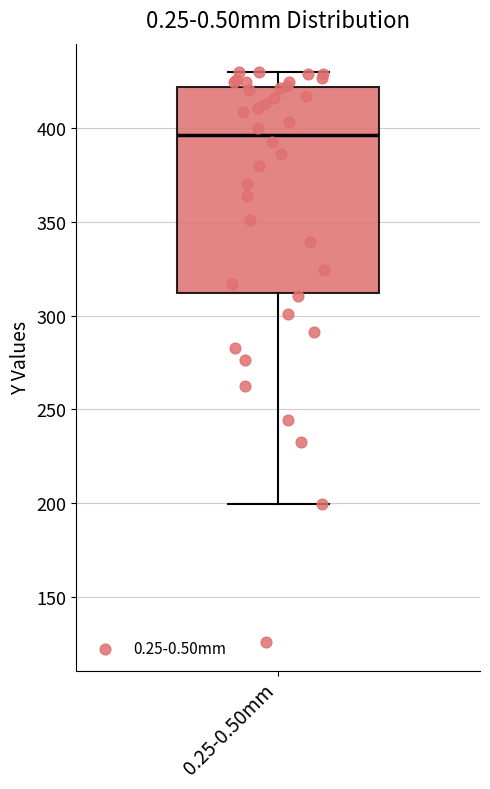

Transcribe this box plot: give where the median line is, the range the box spans, and where the two whiskers end, as read against the y-axis. The values are not printed on the chart, so give them approximately, as read against the axis.

median 395, box 310 to 420, whiskers 200 to 430